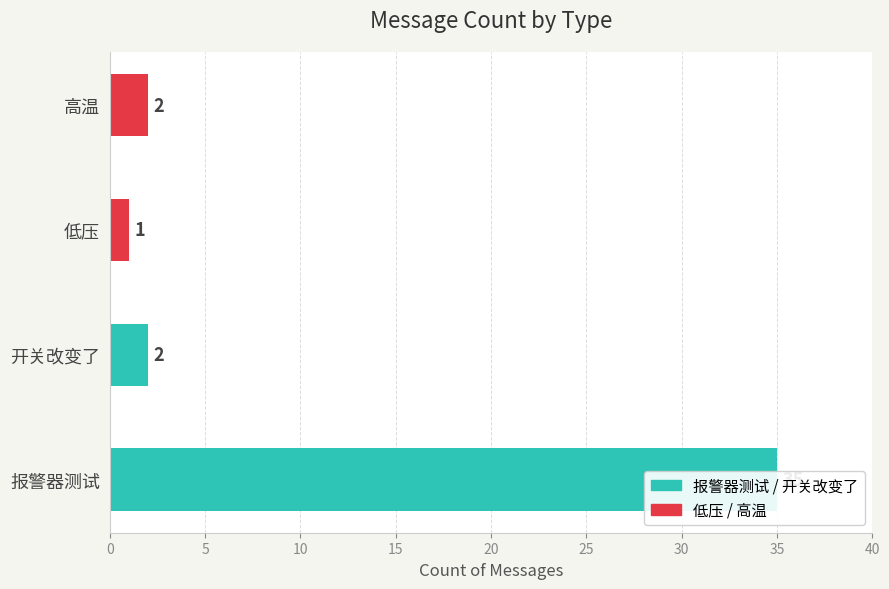

What is the maximum value shown in the chart?

35